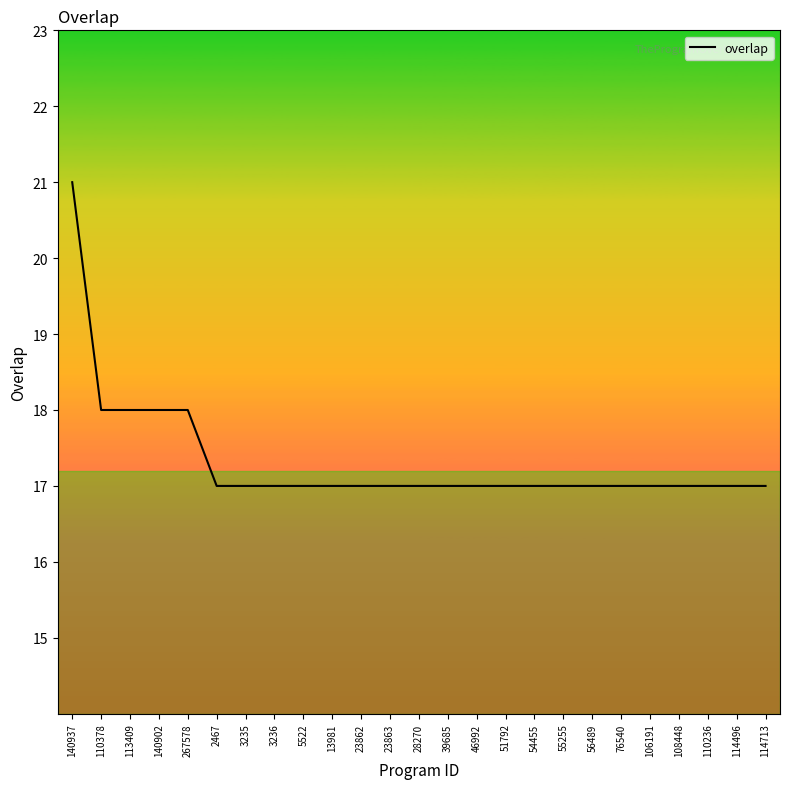

Which label corresponds to the largest value in the chart?

140937